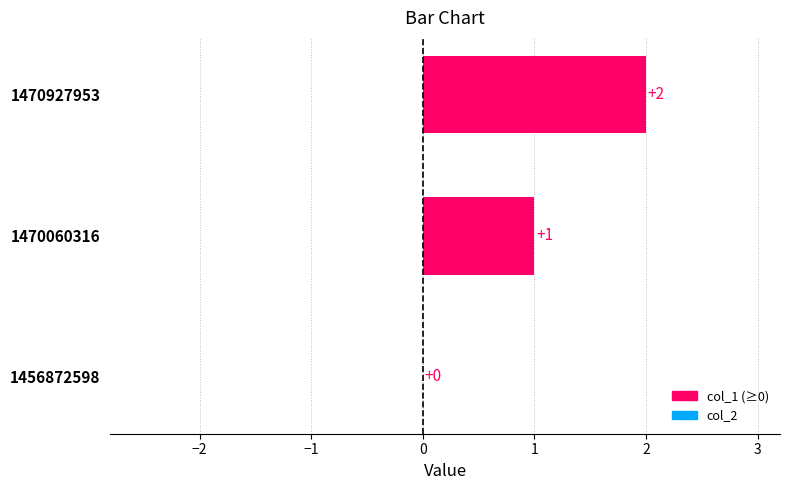

Which label corresponds to the largest value in the chart?

1470927953